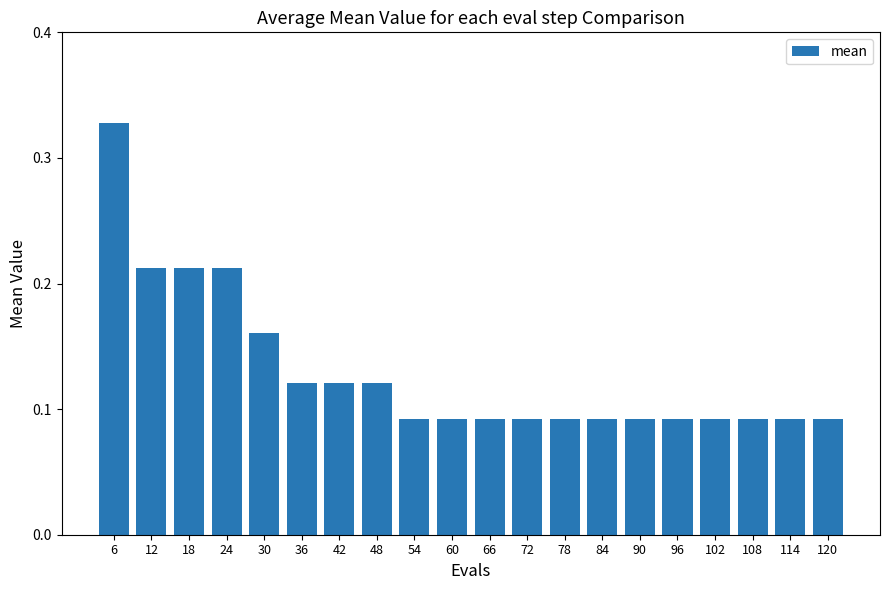

The chart shows a value of 0.2 at 36. True or false?

False